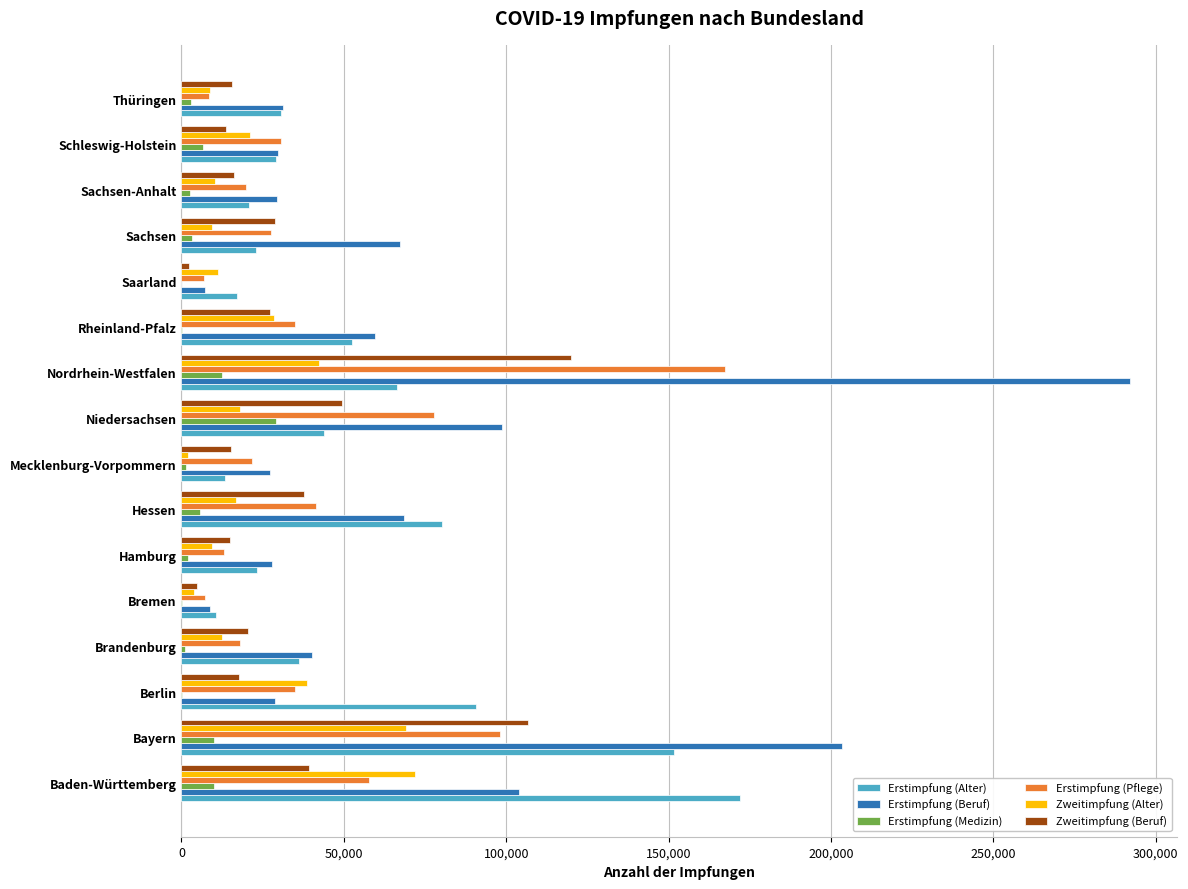

Where is Erstimpfung (Pflege) nearest to the value 87152?

Niedersachsen